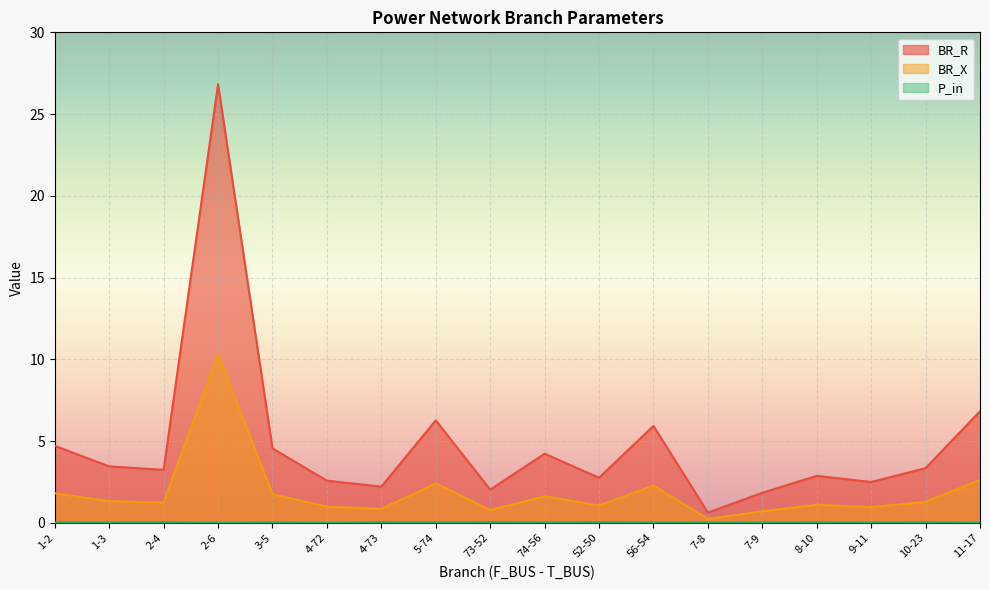

What is the lowest value of the BR_X series?

0.2